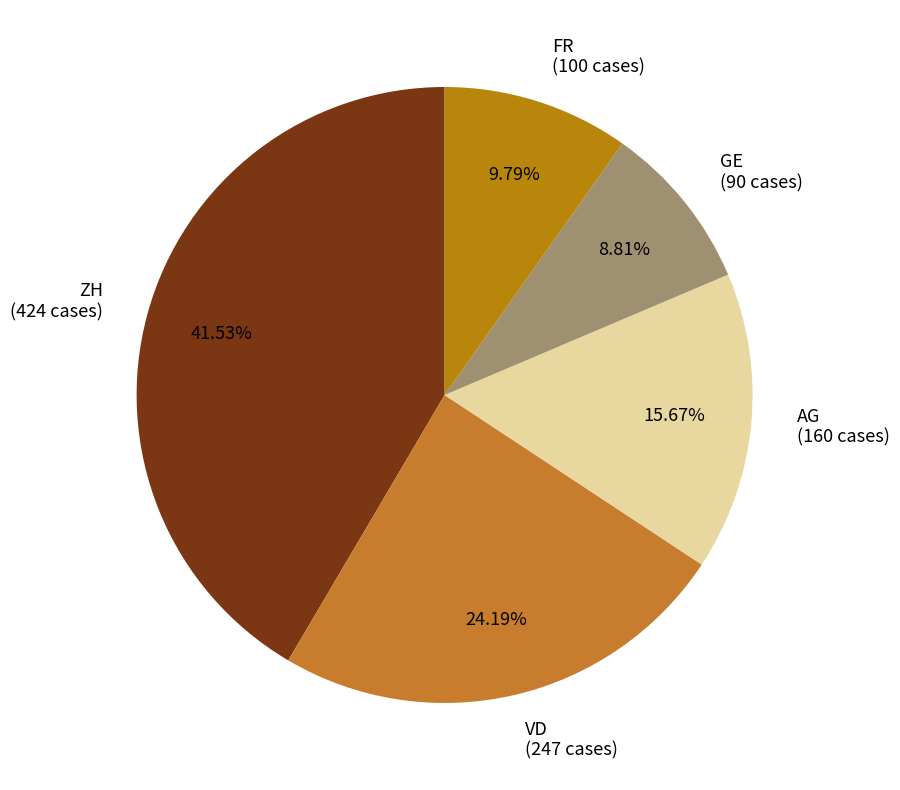

Rank the categories by value from highest to lowest.

ZH (424 cases), VD (247 cases), AG (160 cases), FR (100 cases), GE (90 cases)